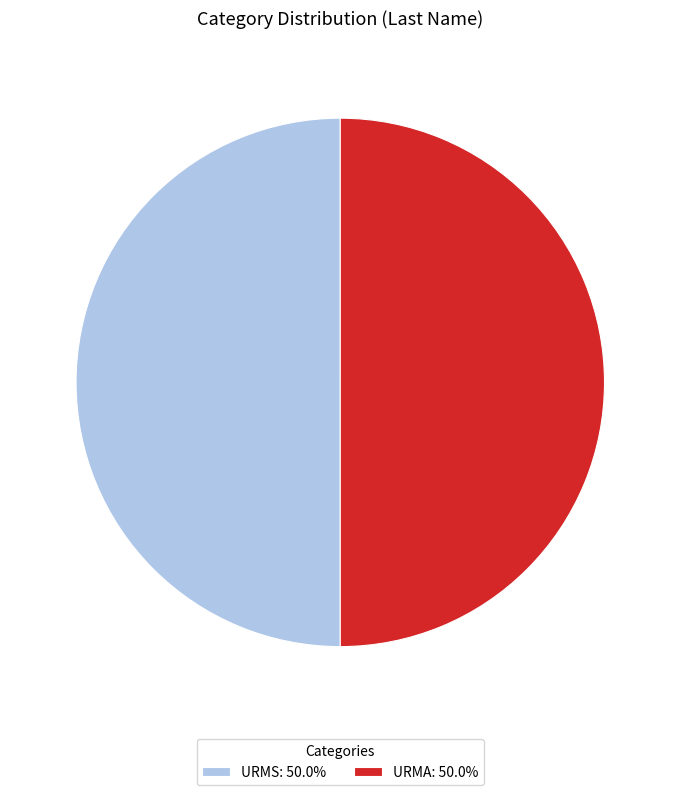

The URMA slice represents 38% of the pie. True or false?

False